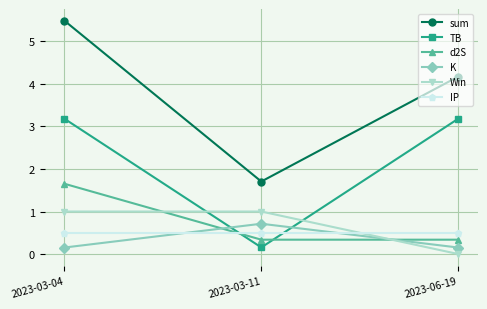

At how many categories does at least one series exceed 5?

1